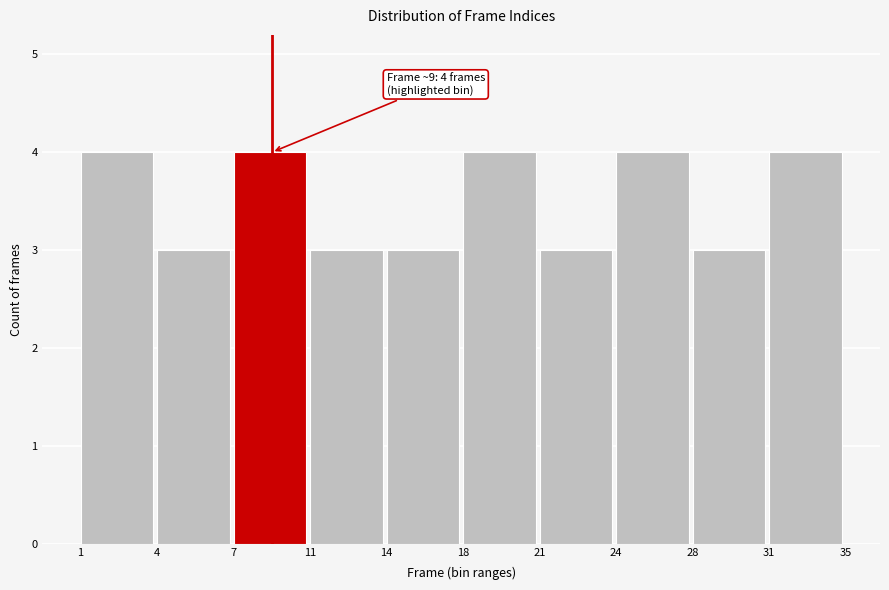

Reading right to left, transcribe all the data shown in this chart.

31=4	28=3	24=4	21=3	18=4	14=3	11=3	7=4	4=3	1=4